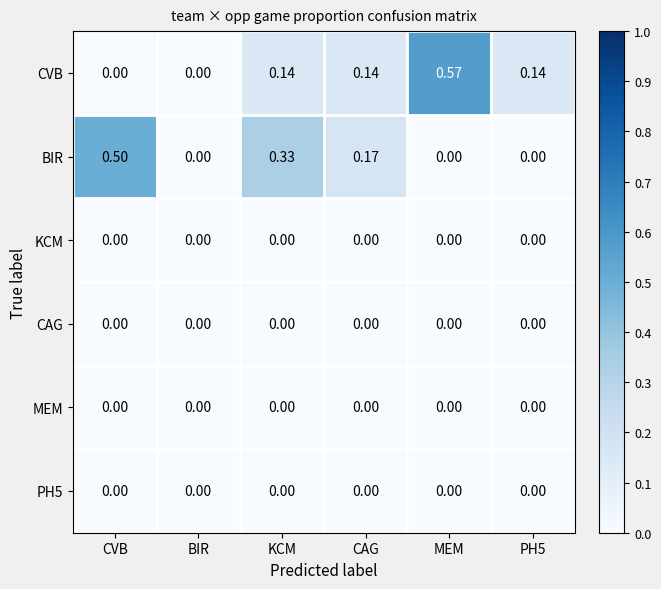

At which category is the sum across all series the highest?

MEM